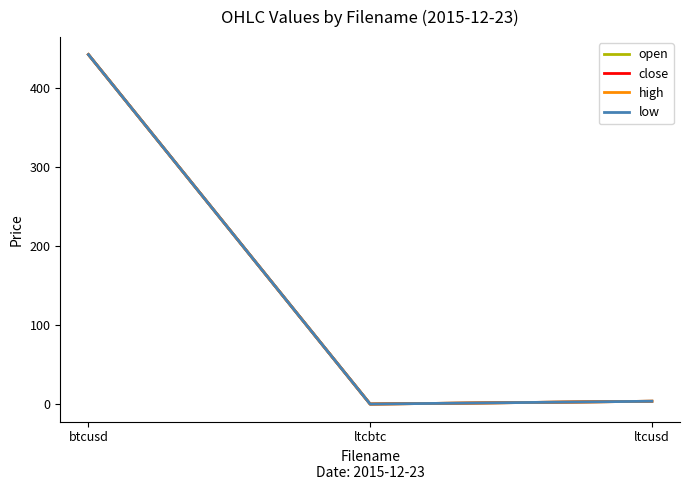

True or false: high has a value of 114.1 at btcusd.

False